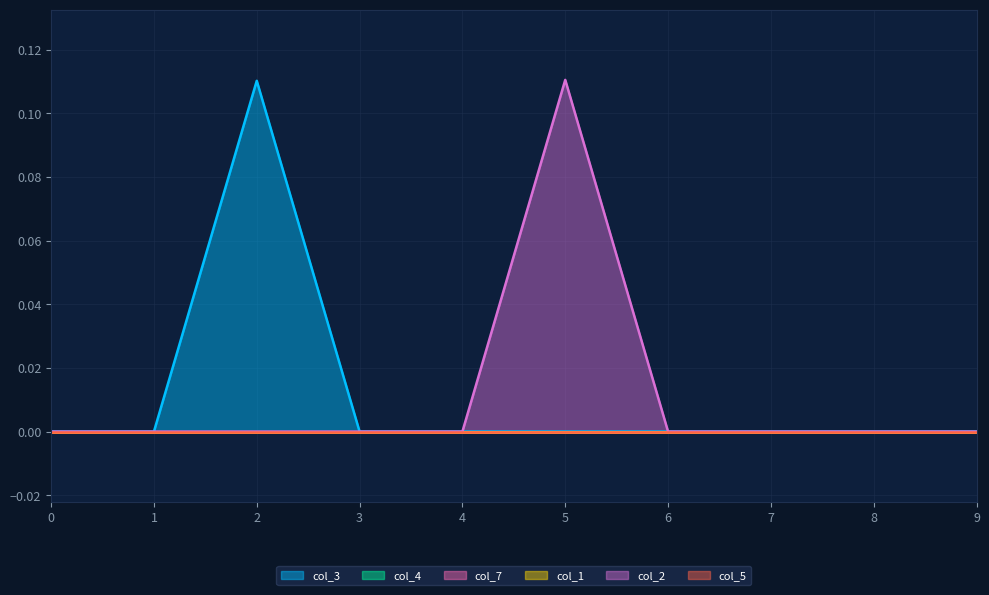

Reading left to right, what are all the values shown in this chart?

col_3: 0.0	0.0	0.1	0.0	0.0	0.0	0.0	0.0	0.0	0.0
col_4: 0.0	0.0	0.0	0.0	0.0	0.0	0.0	0.0	0.0	0.0
col_7: 0.0	0.0	0.0	0.0	0.0	0.0	0.0	0.0	0.0	0.0
col_1: 0.0	0.0	0.0	0.0	0.0	0.0	0.0	0.0	0.0	0.0
col_2: 0.0	0.0	0.0	0.0	0.0	0.1	0.0	0.0	0.0	0.0
col_5: 0.0	0.0	0.0	0.0	0.0	0.0	0.0	0.0	0.0	0.0